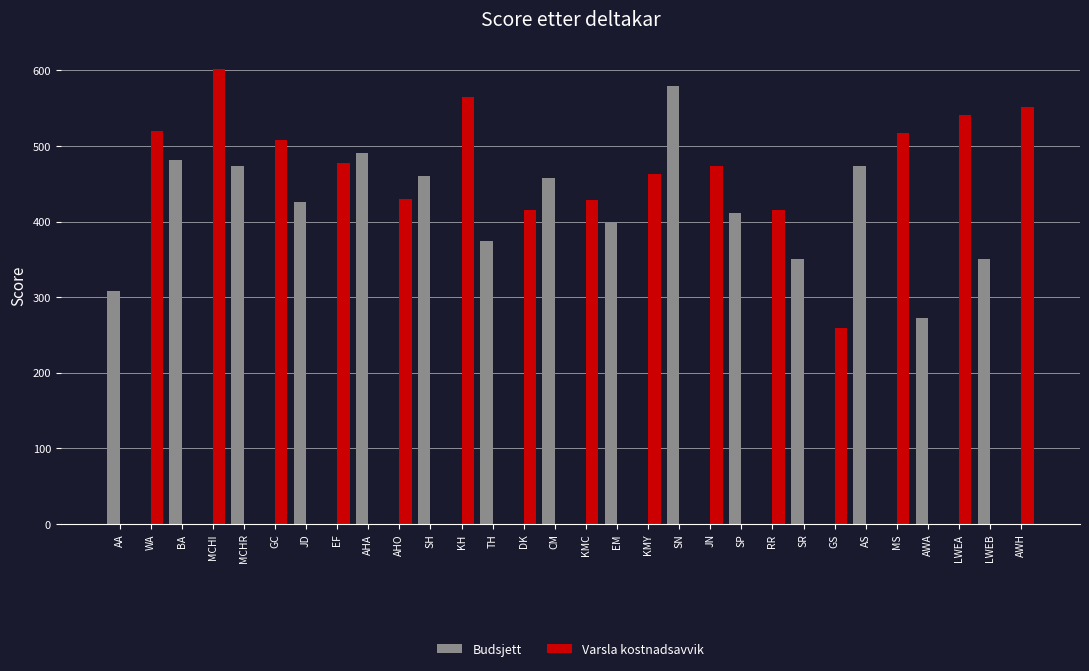

The Varsla kostnadsavvik series shows 0 at CM. True or false?

True